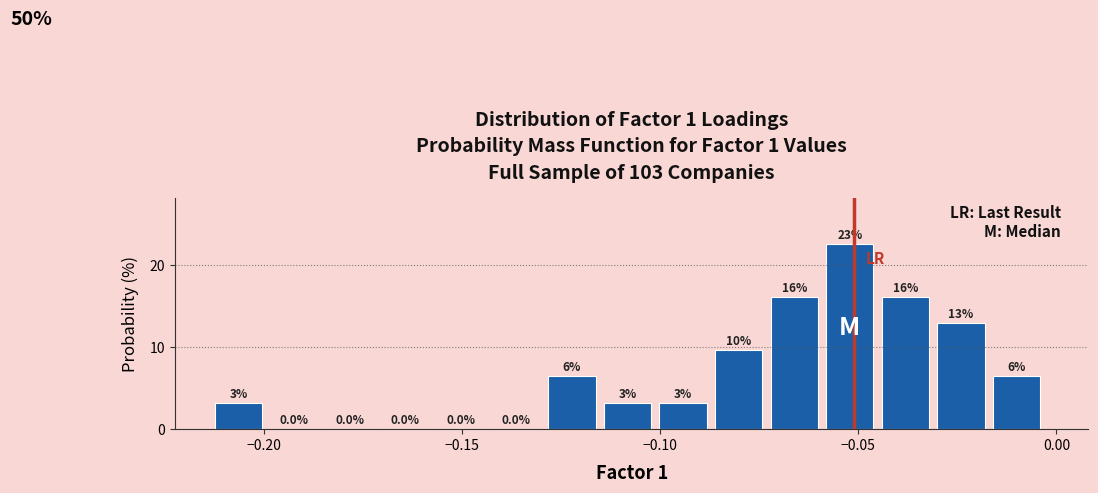

Around what value on the x-axis is the tallest bar? Give the approximate position of its centre, as read against the axis.

-0.050